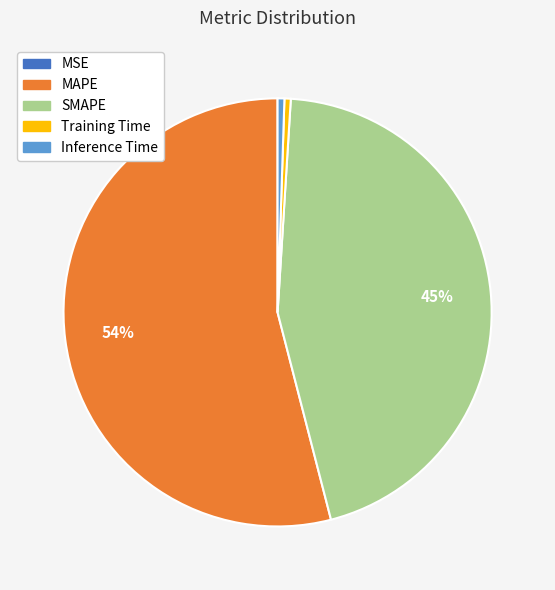

To the nearest percent, what is the average slice percentage?

20%